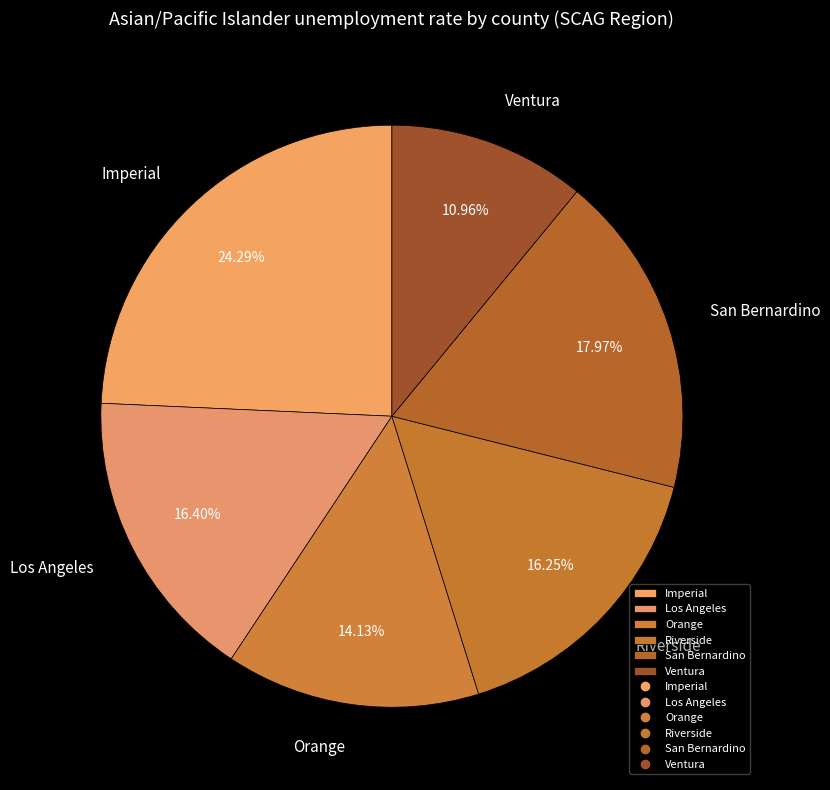

Count the number of slices in the pie.

6